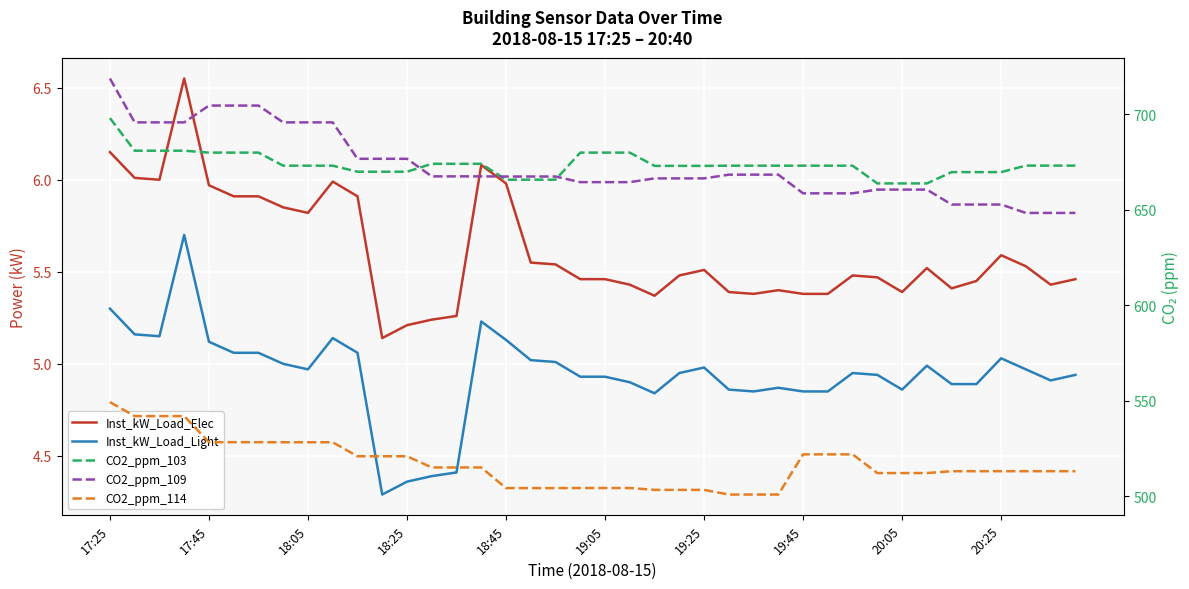

True or false: CO2_ppm_103 and CO2_ppm_114 cross at least once.

False